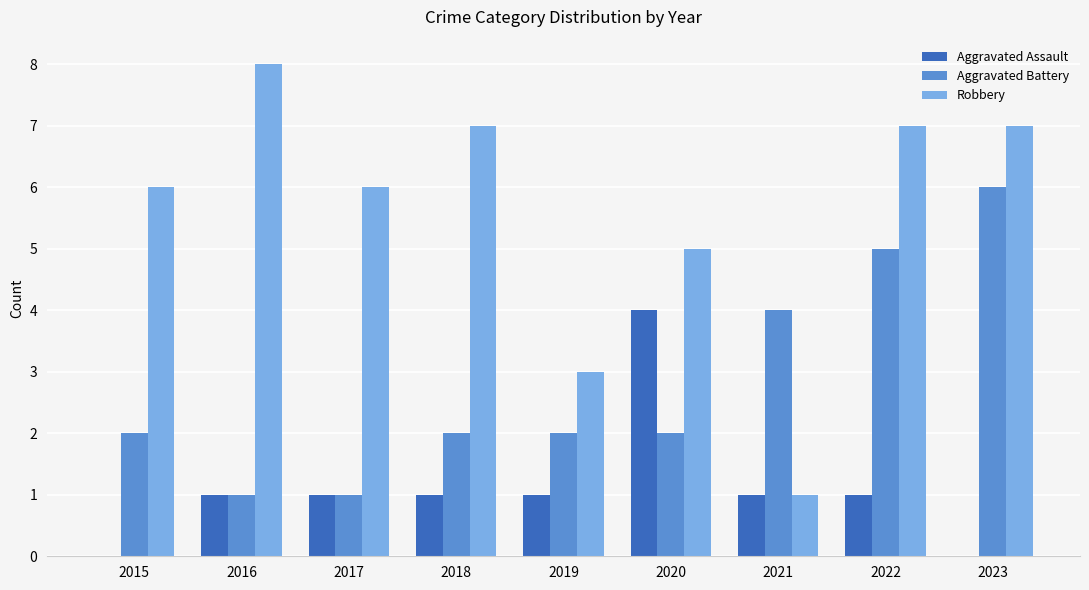

Which series has the largest total across all categories?

Robbery